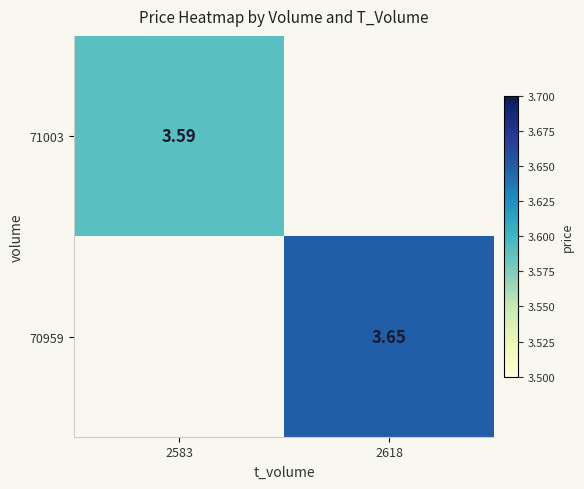

Is the value of 70959 at 2618 greater than the value of 71003 at 2583?

Yes